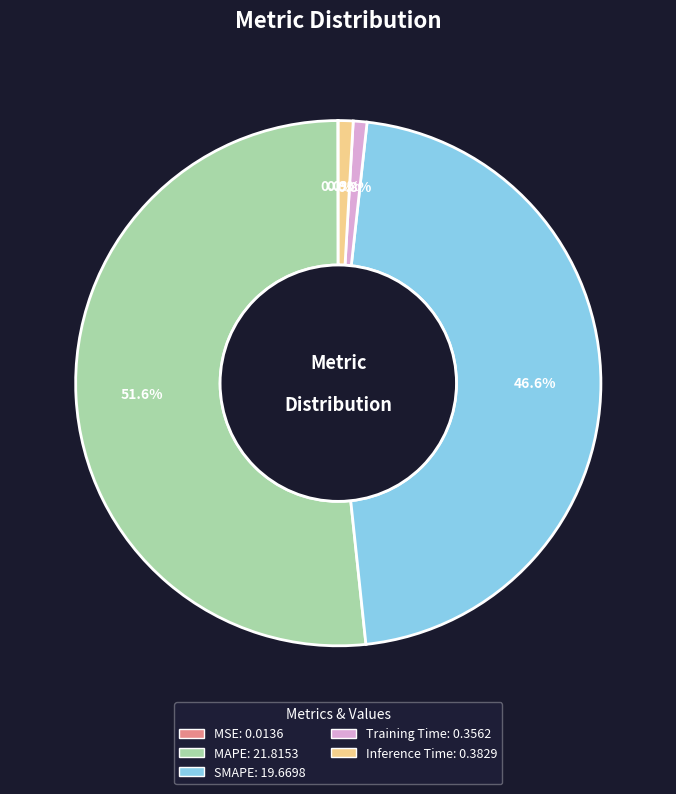

Which slice is the largest?

MAPE